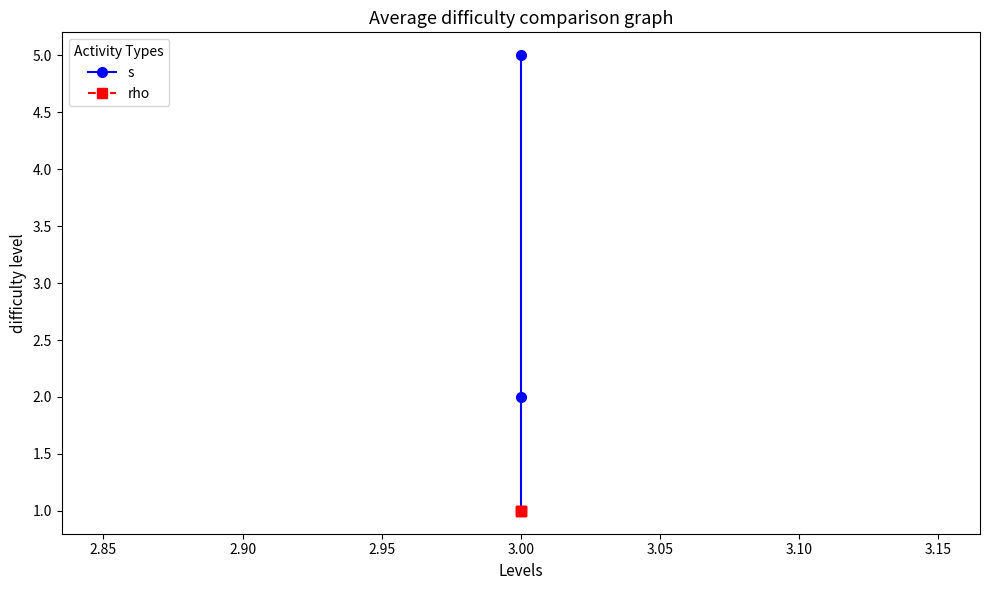

What is the smallest value displayed?

1